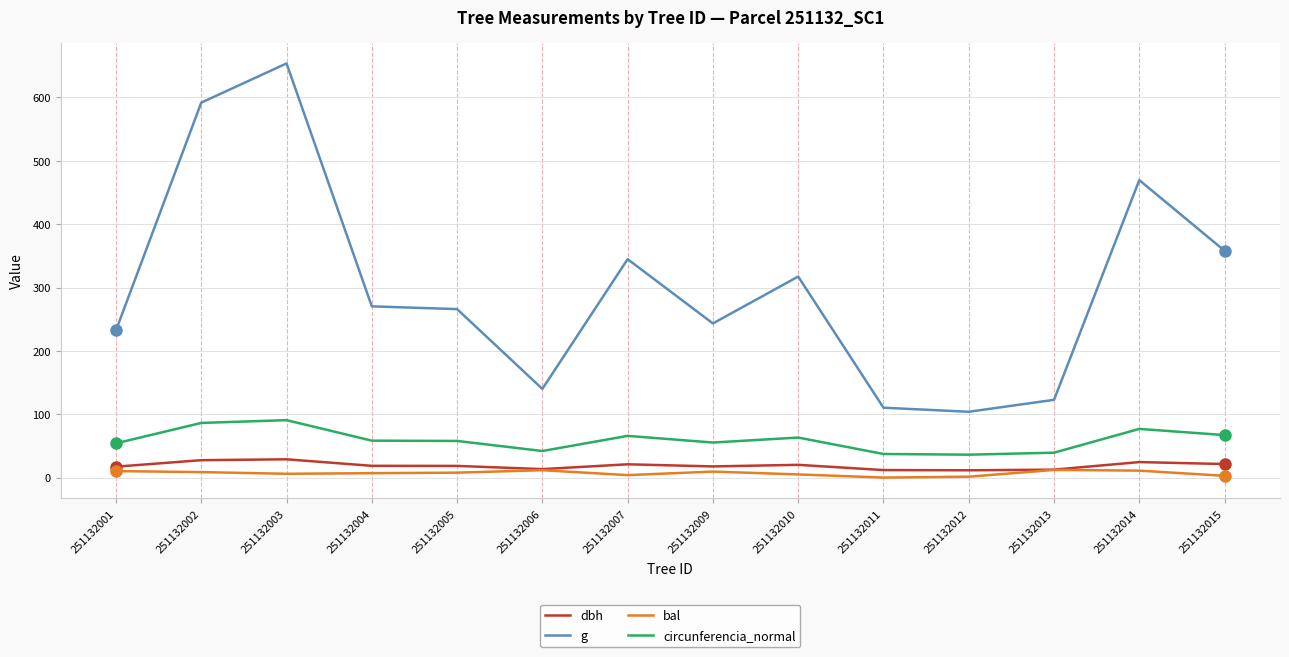

The g series shows 358.0 at 251132015. True or false?

True